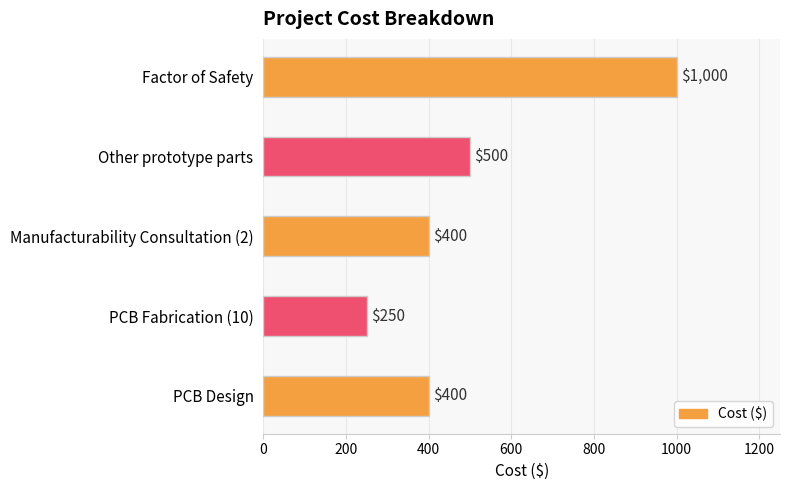

Which has a higher value, Other prototype parts or PCB Design?

Other prototype parts